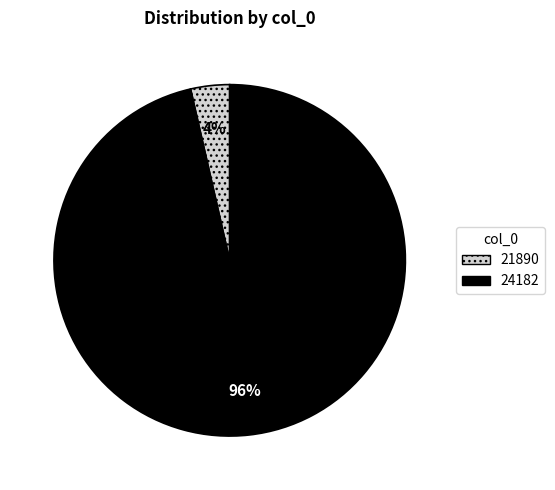

What is the majority slice?

24182